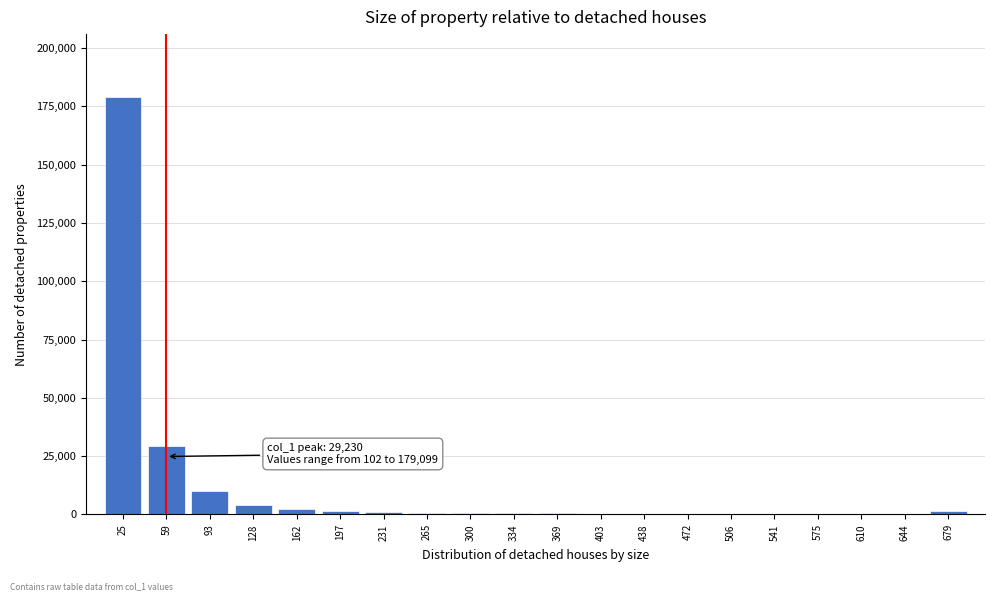

What is the sum of all values?

233127